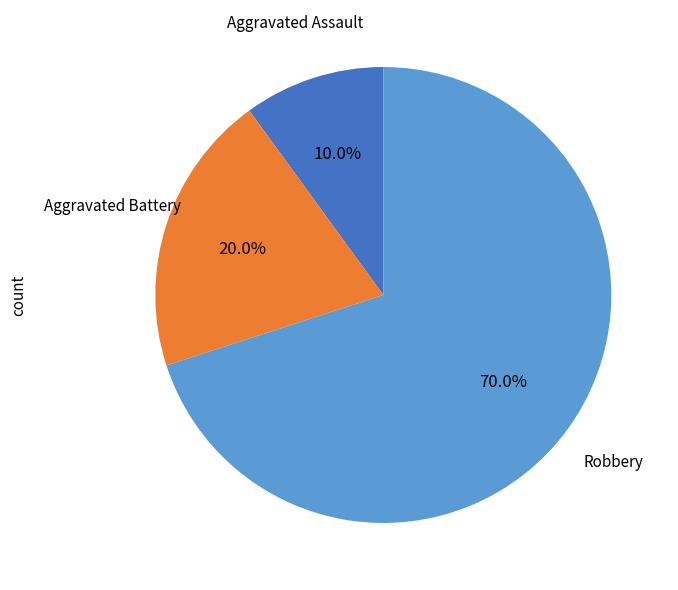

Which category has the smallest portion of the pie?

Aggravated Assault